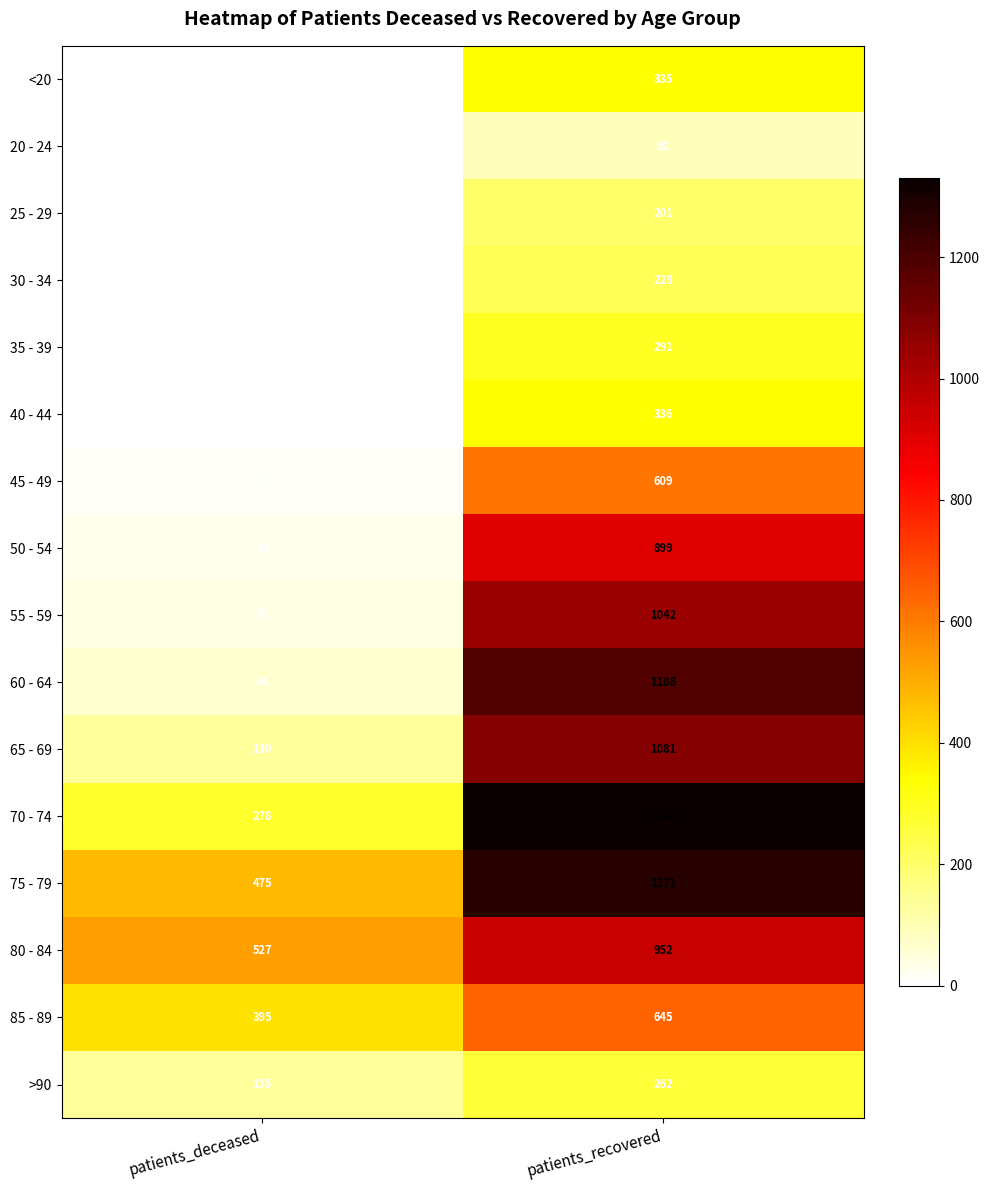

What is the difference between the maximum and minimum values in the 20 - 24 series?

92